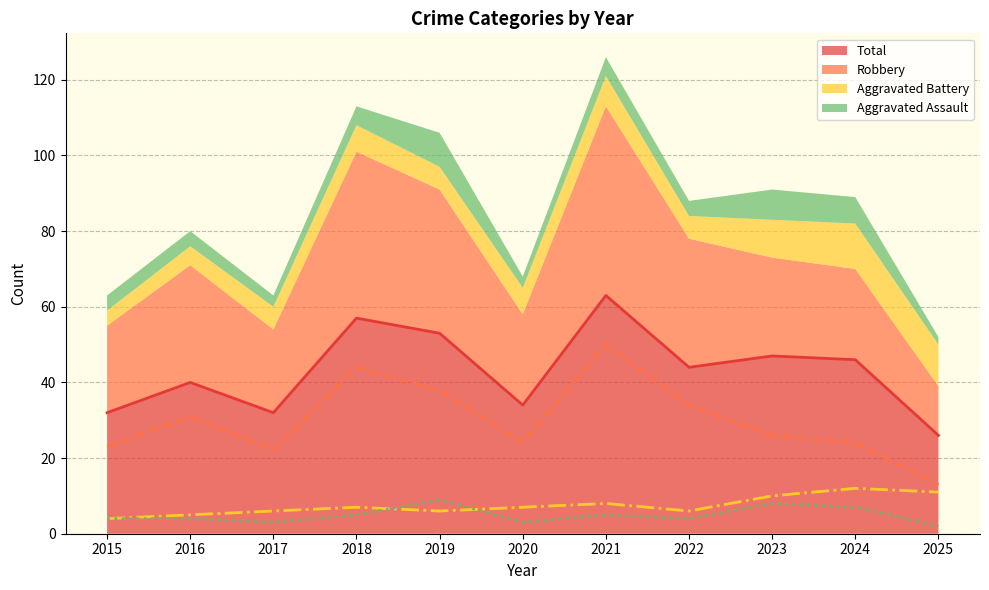

Reading left to right, list all the values displayed in this chart.

Aggravated Assault: 2015=4	2016=4	2017=3	2018=5	2019=9	2020=3	2021=5	2022=4	2023=8	2024=7	2025=2
Aggravated Battery: 2015=4	2016=5	2017=6	2018=7	2019=6	2020=7	2021=8	2022=6	2023=10	2024=12	2025=11
Robbery: 2015=23	2016=31	2017=22	2018=44	2019=38	2020=24	2021=50	2022=34	2023=26	2024=24	2025=13
Total: 2015=32	2016=40	2017=32	2018=57	2019=53	2020=34	2021=63	2022=44	2023=47	2024=46	2025=26